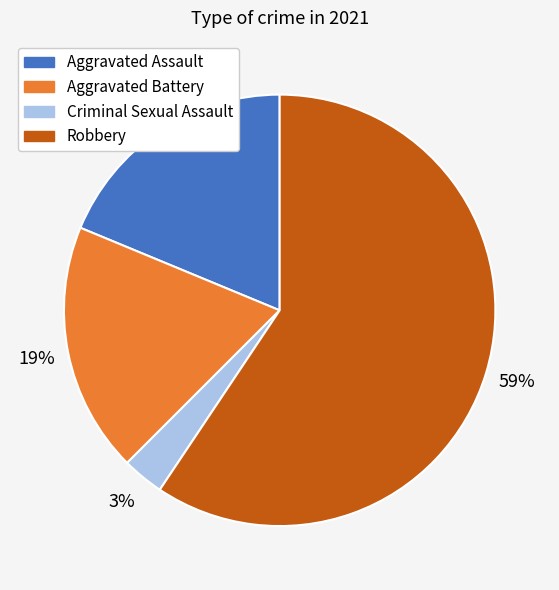

Does Robbery account for over 50% of the chart?

Yes